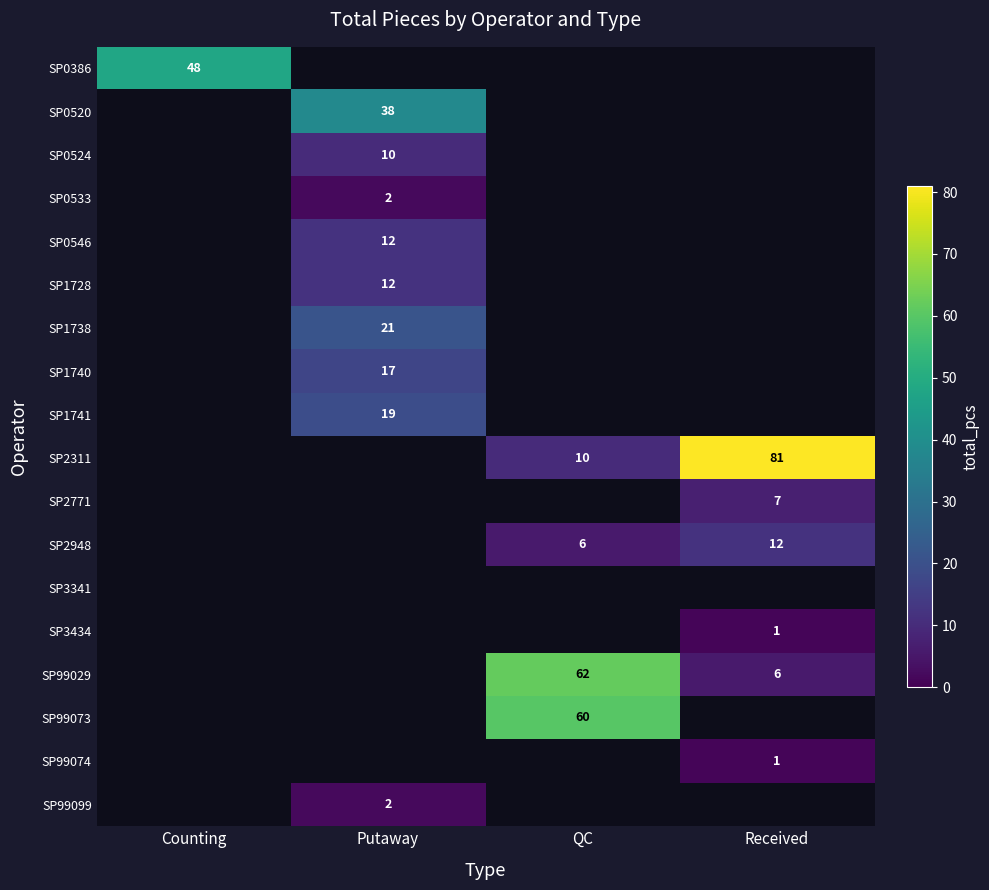

True or false: SP2771 has a value of 11 at Received.

False